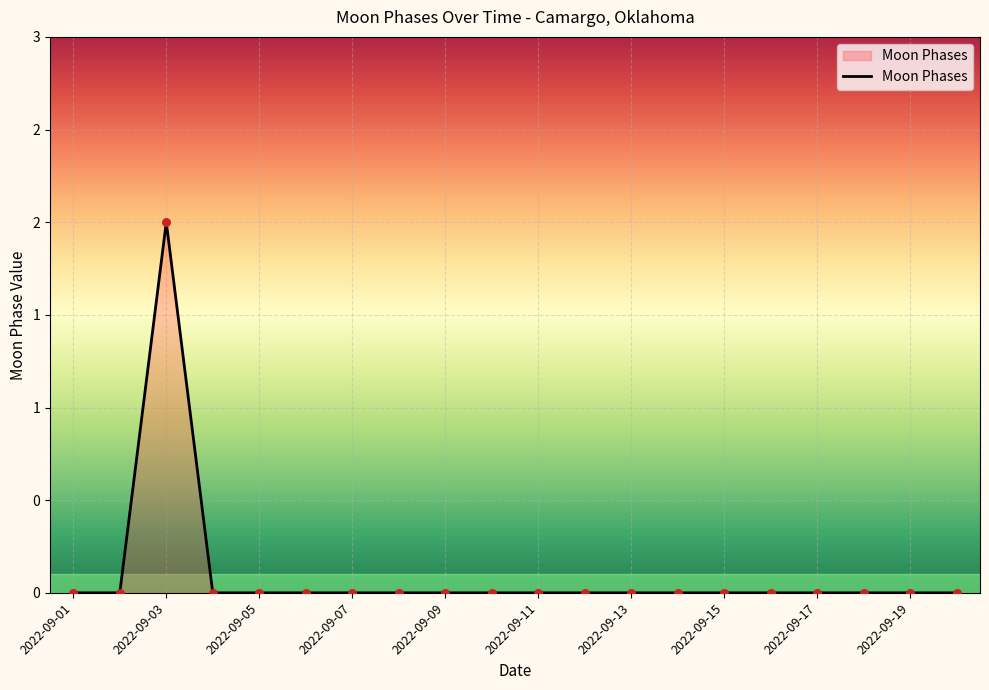

Is this an area chart (filled region under the line)?

Yes